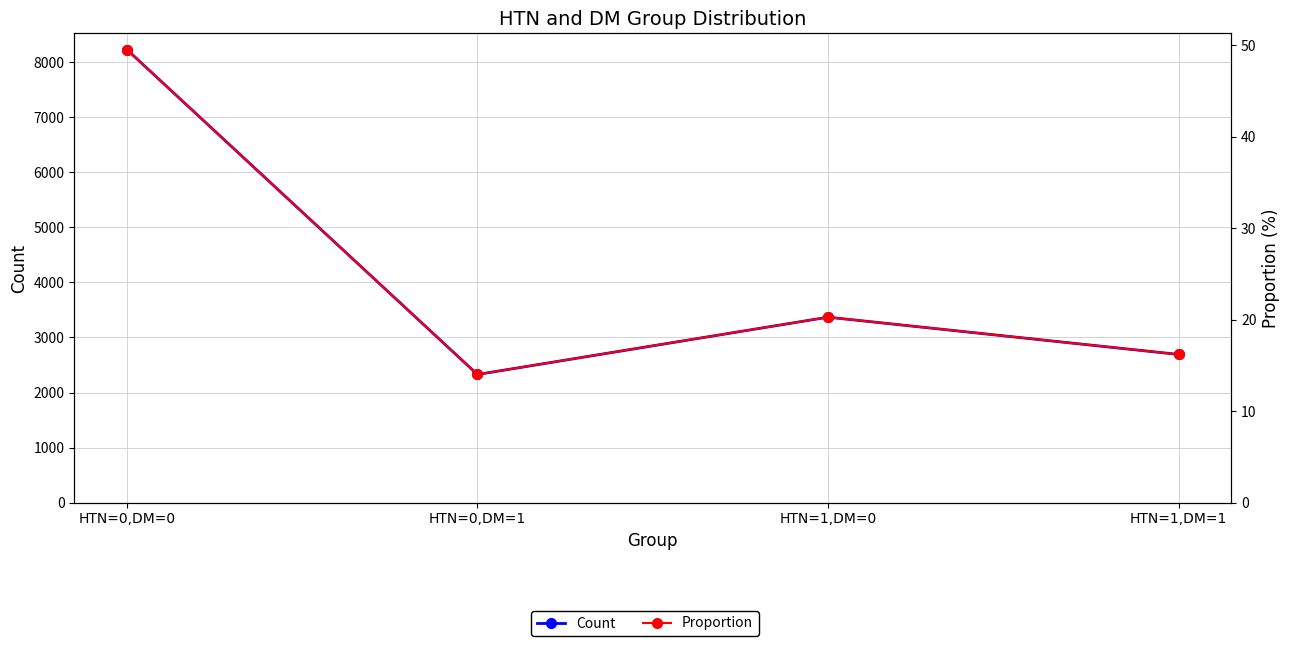

What is the difference between the Proportion values at HTN=0,DM=0 and HTN=1,DM=1?

33.3